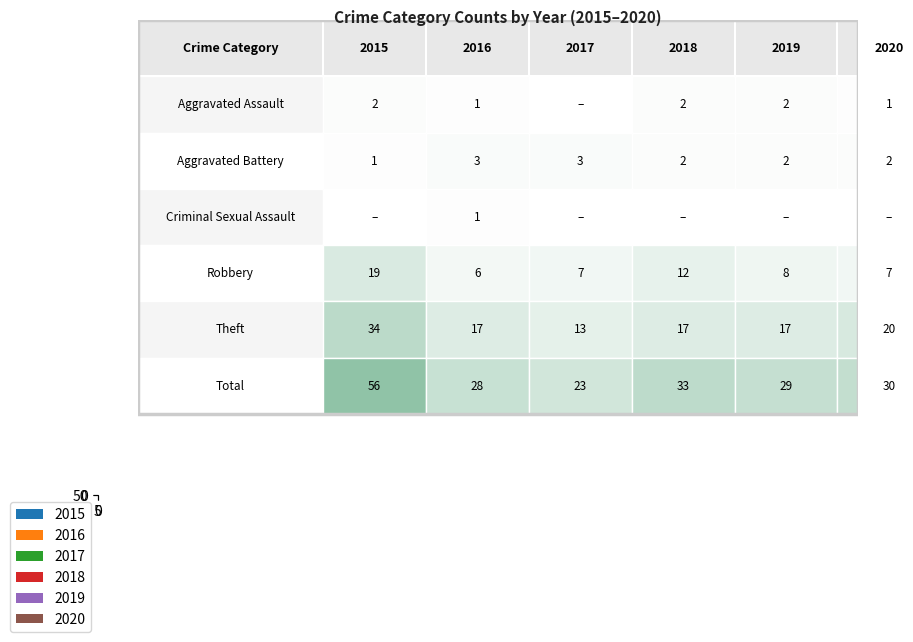

Reading right to left, what are all the values shown in this chart?

2015: 56	34	19	0	1	2
2016: 28	17	6	1	3	1
2017: 23	13	7	0	3	0
2018: 33	17	12	0	2	2
2019: 29	17	8	0	2	2
2020: 30	20	7	0	2	1